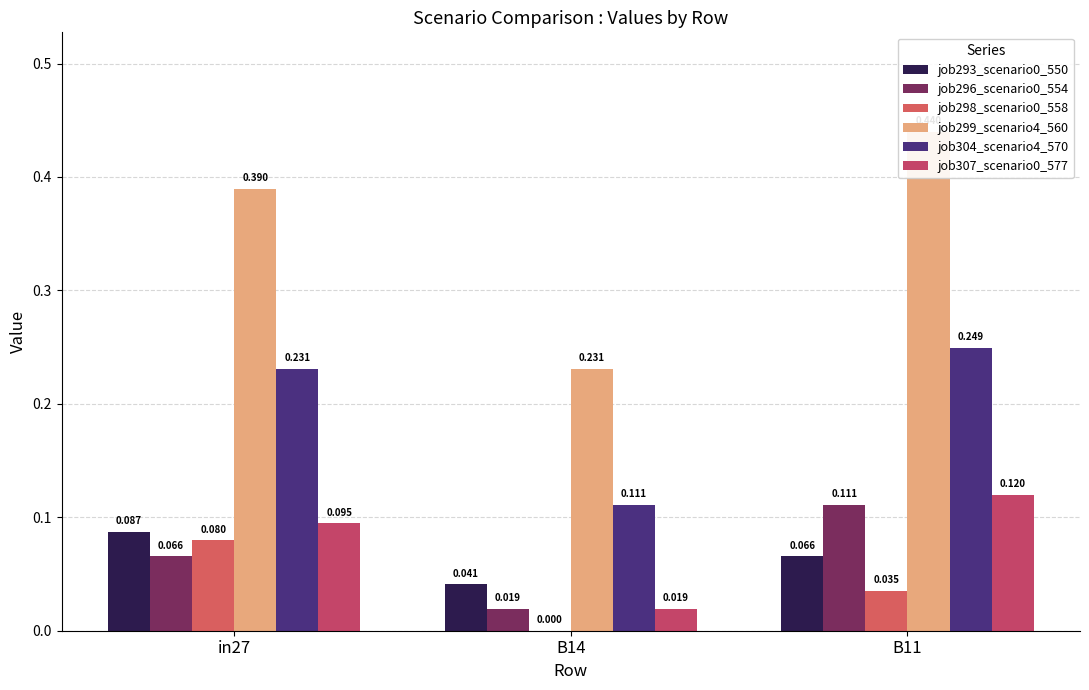

True or false: job299_scenario4_560 has a value of 0.3 at B14.

False